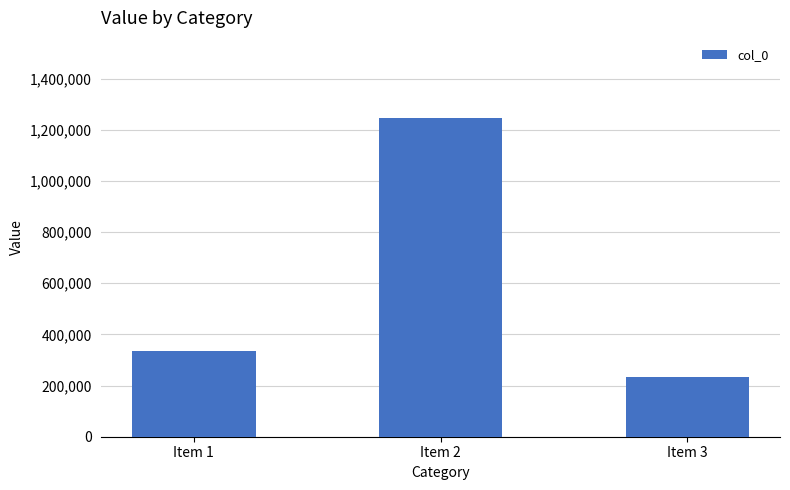

Rank the categories by value from highest to lowest.

Item 2, Item 1, Item 3